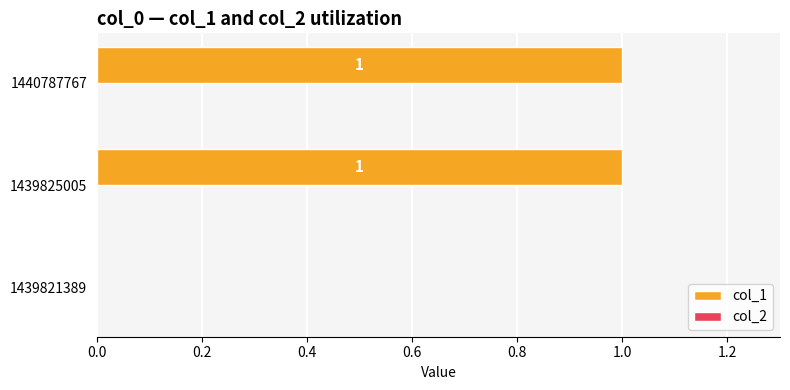

How many values are above zero?

2